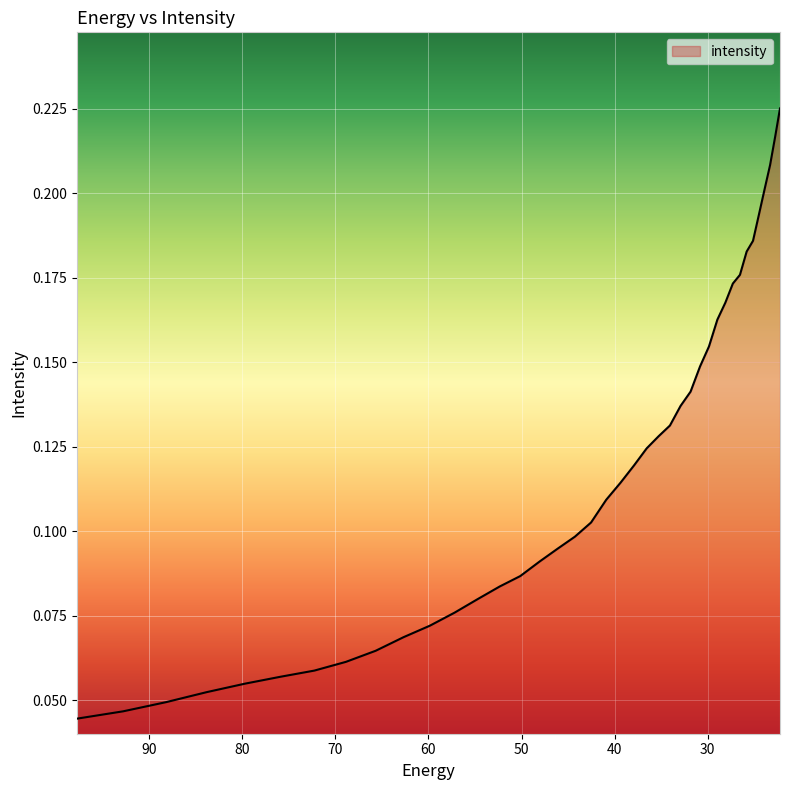

The value at 39.357292 is 0.1. True or false?

True